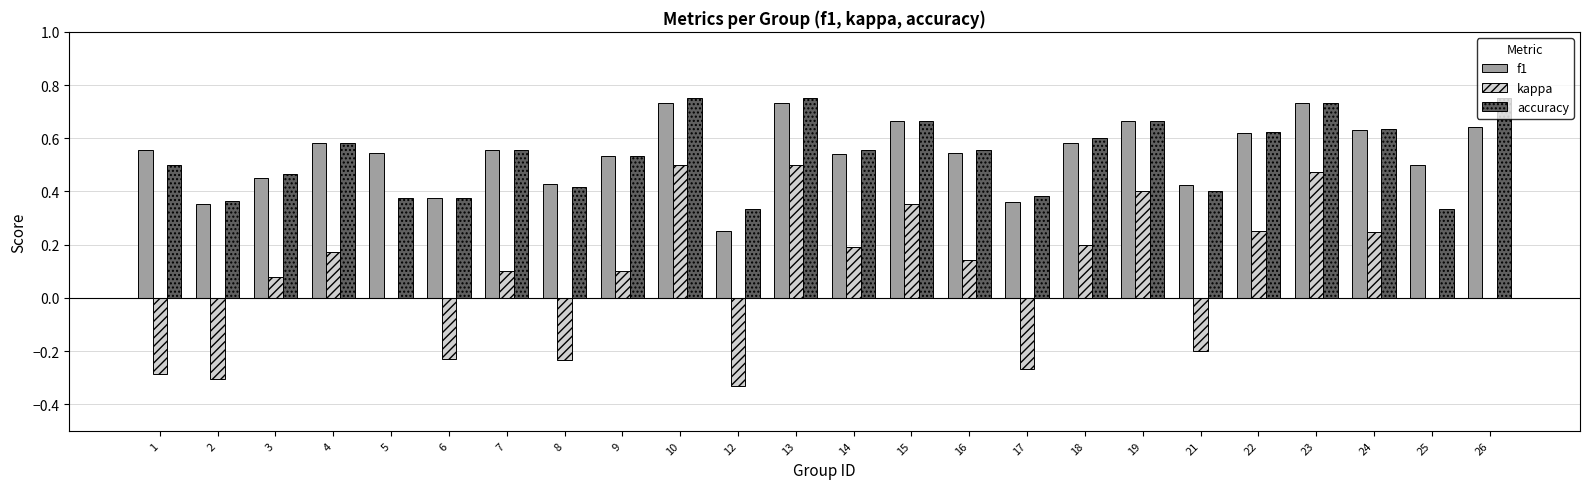

Are the bars grouped side by side (vs. stacked)?

Yes